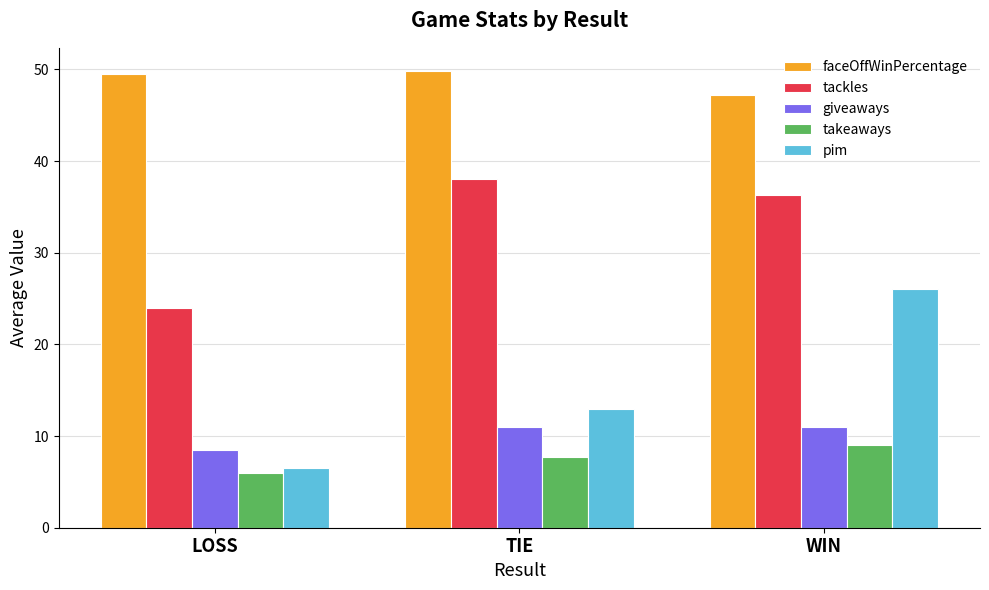

At TIE, list the series in order from largest to smallest.

faceOffWinPercentage, tackles, pim, giveaways, takeaways